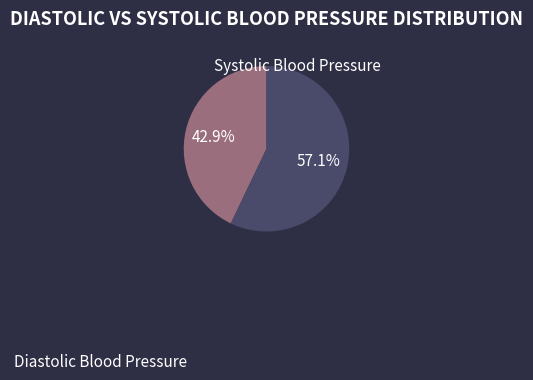

How much of the chart is everything except Diastolic Blood Pressure?

57.1%